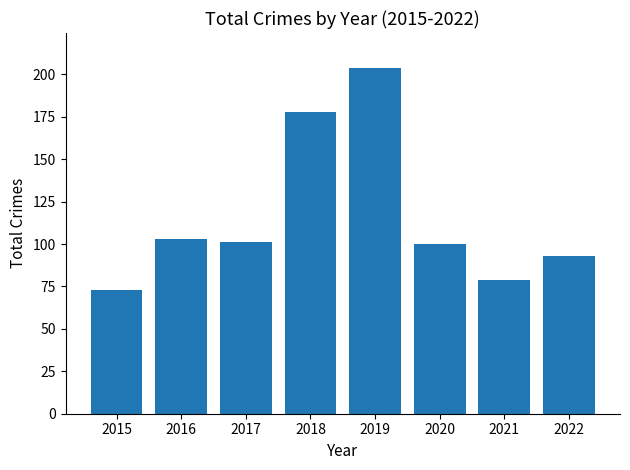

At which category does the chart reach its peak across all series?

2019